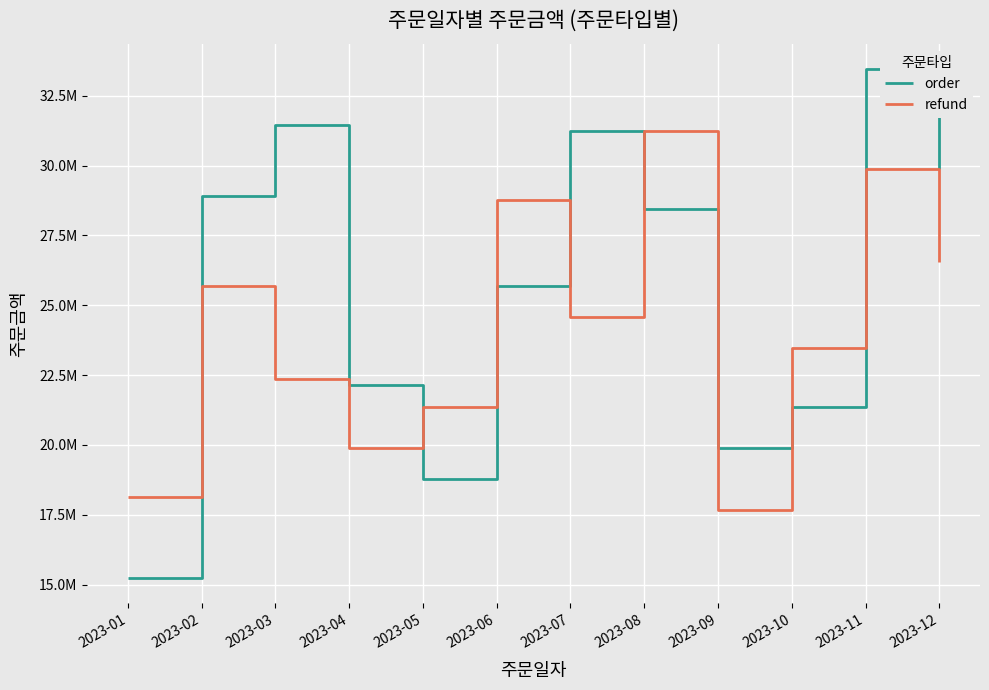

Rank the series by their maximum value, from highest to lowest.

order, refund